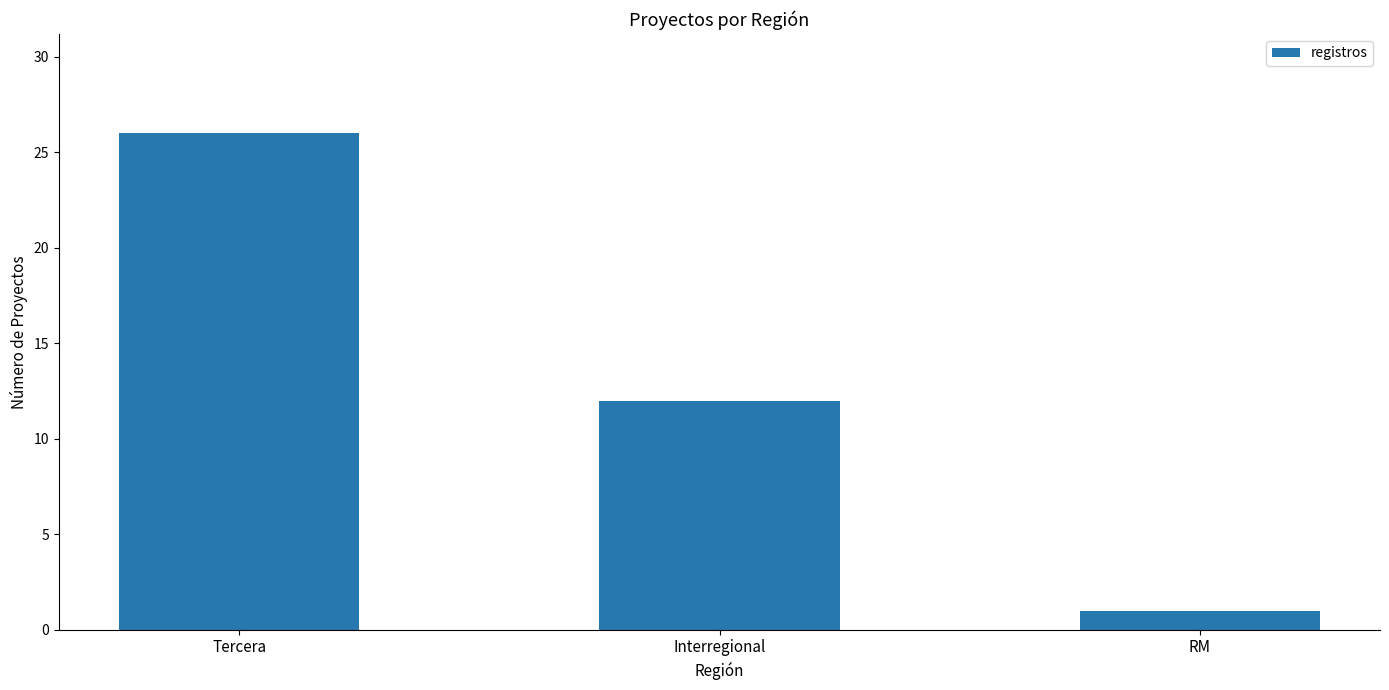

How many series are shown in this chart?

1